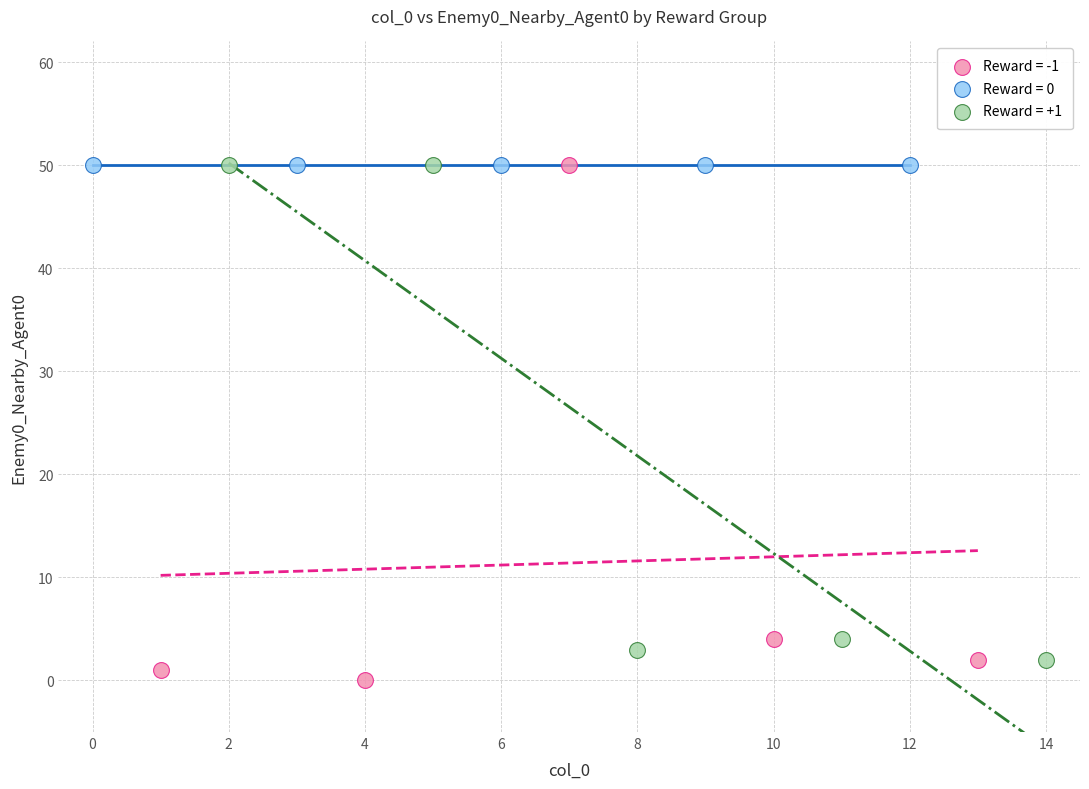

What are all the series names shown in the legend?

Reward = -1, Reward = 0, Reward = +1